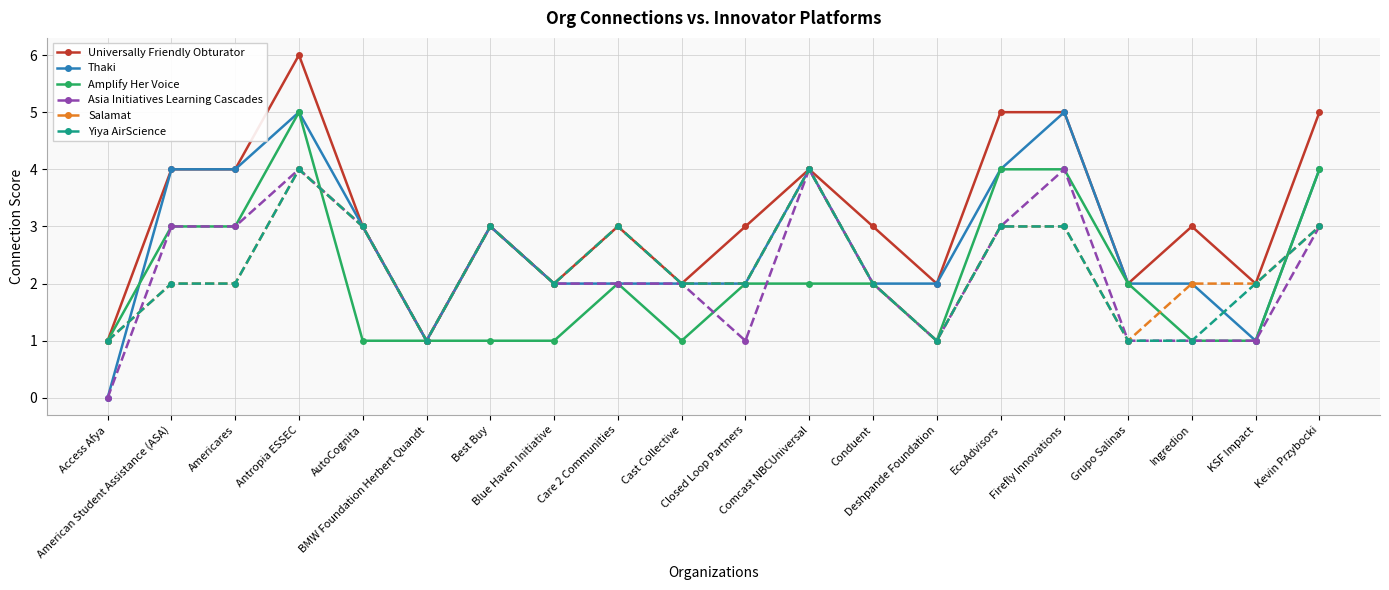

What is the maximum value shown in the chart?

6